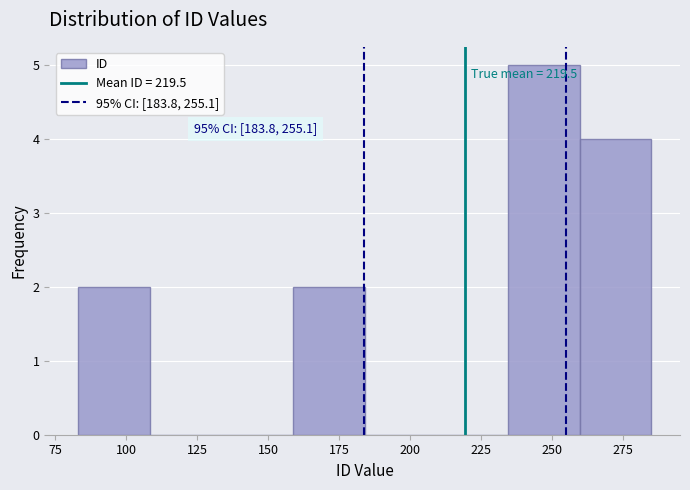

Over which range of the x-axis is the bar tallest?

235 to 260